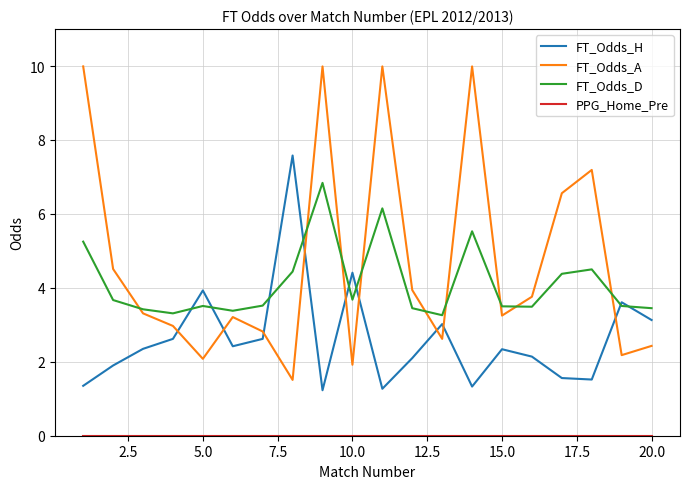

True or false: FT_Odds_A and FT_Odds_H cross at least once.

True